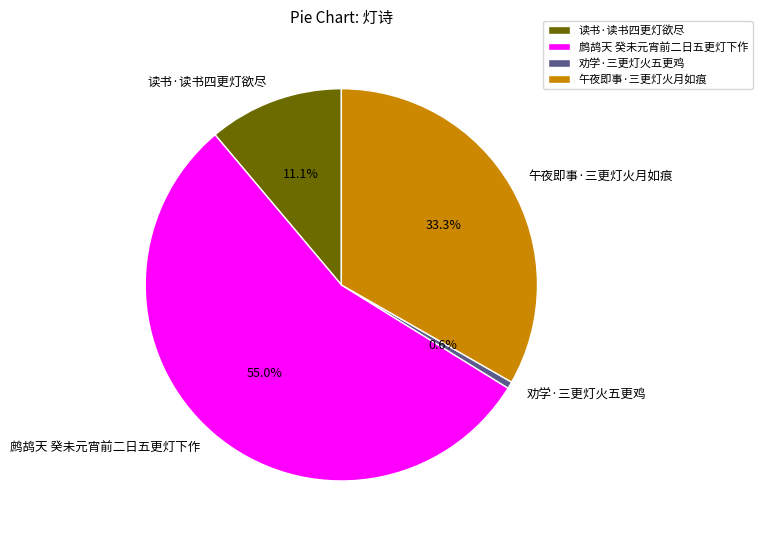

Is it true that 读书·读书四更灯欲尽 is 3% of the pie?

False